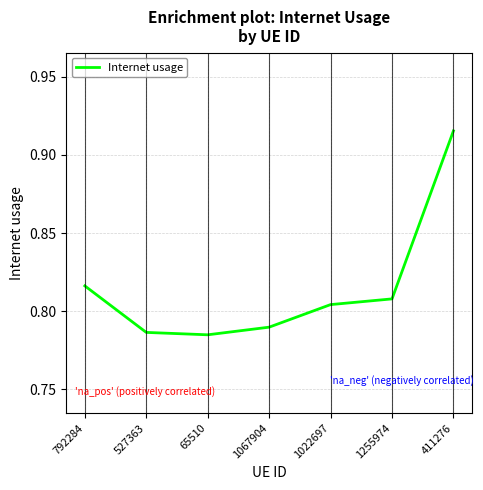

How many distinct data groups are displayed?

1